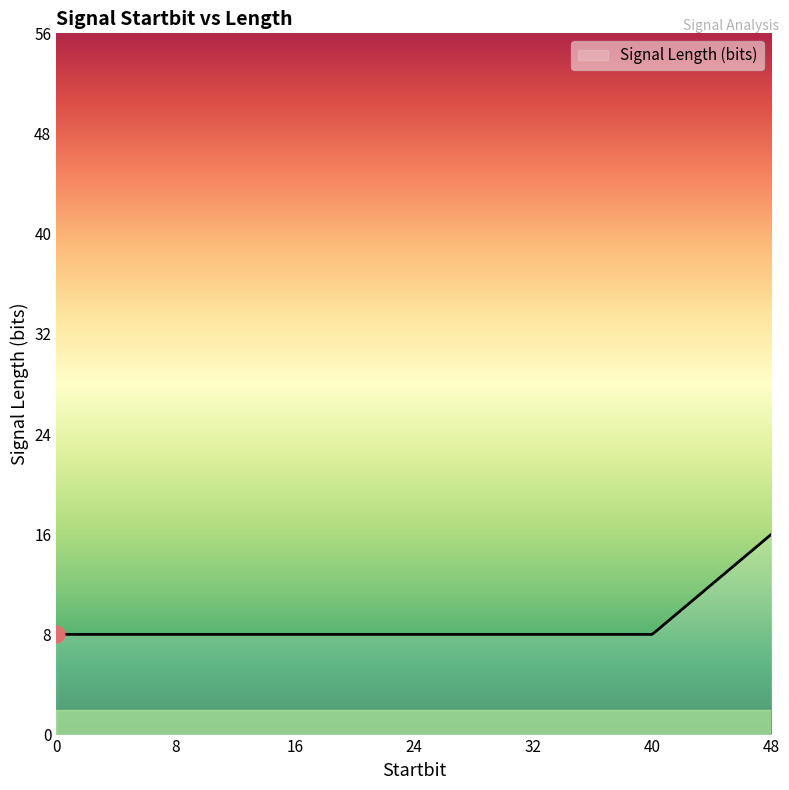

Does the chart display data point markers on the line(s)?

No